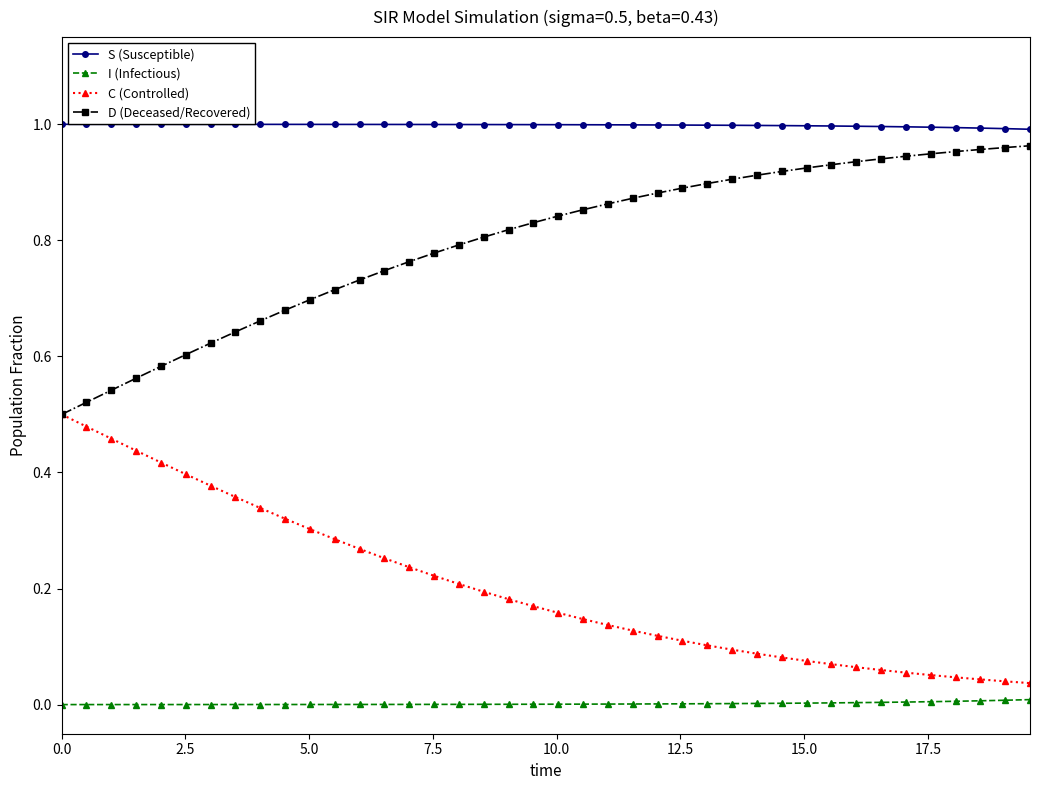

True or false: I (Infectious) and S (Susceptible) cross at least once.

False